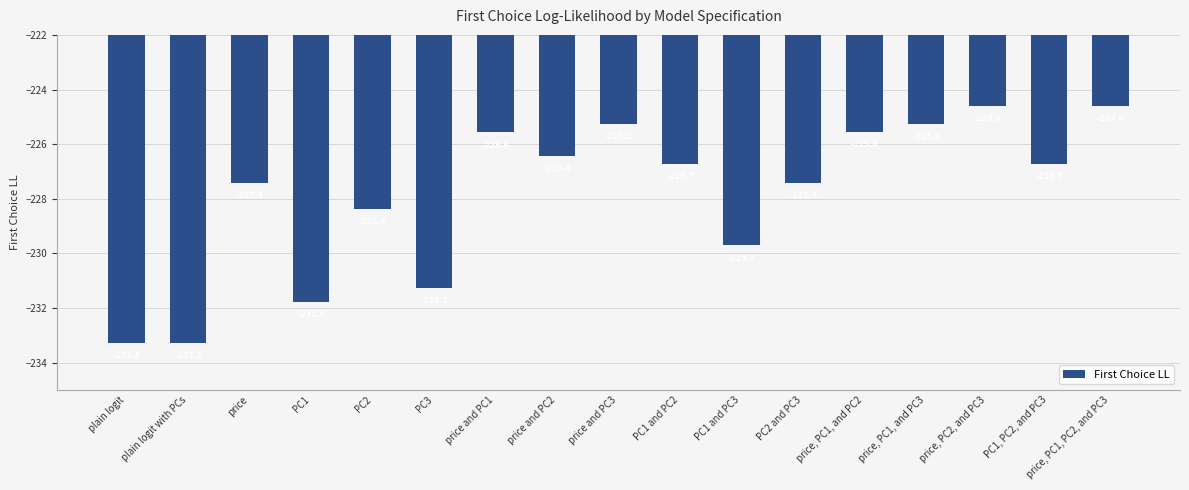

How many bars are there in total?

17